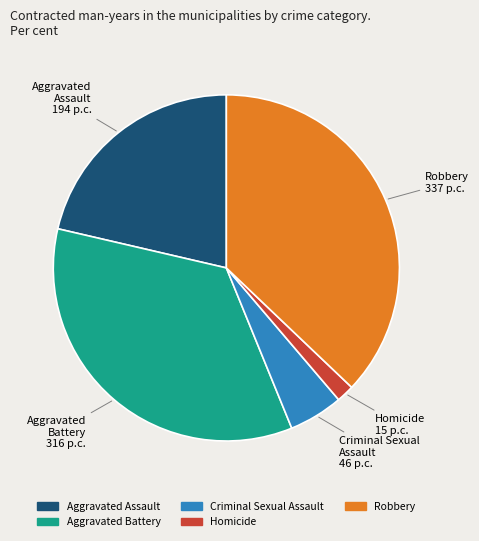

Is it true that Homicide is 2% of the pie?

True